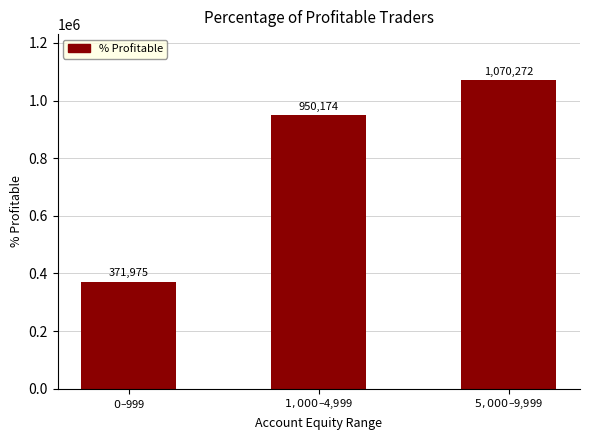

Are the bars horizontal?

No